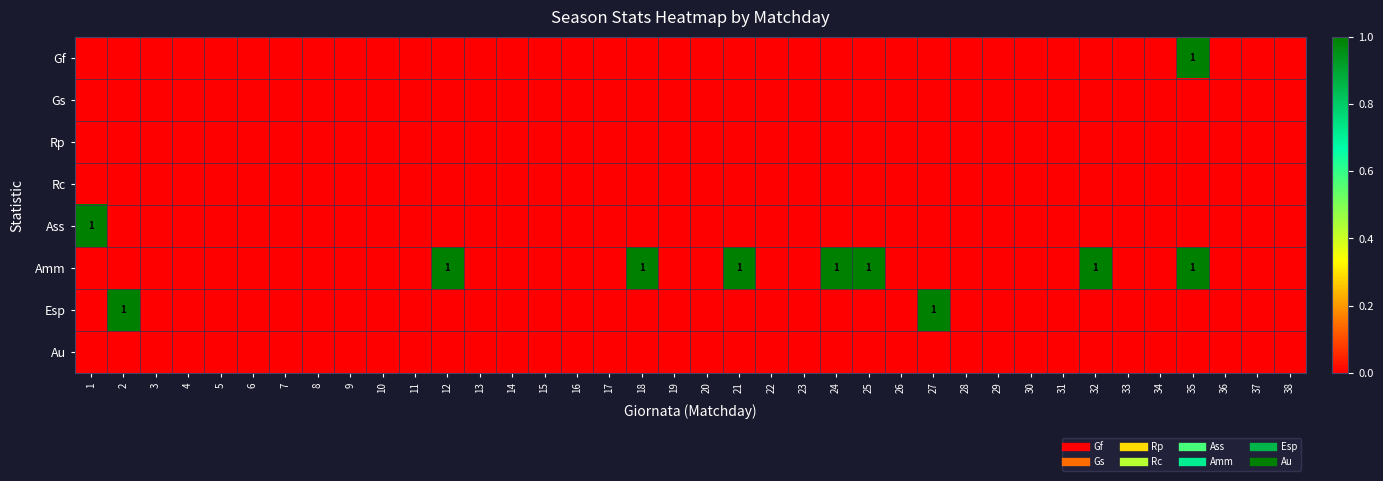

Rank the series by their maximum value, from highest to lowest.

Gf, Ass, Amm, Esp, Gs, Rp, Rc, Au